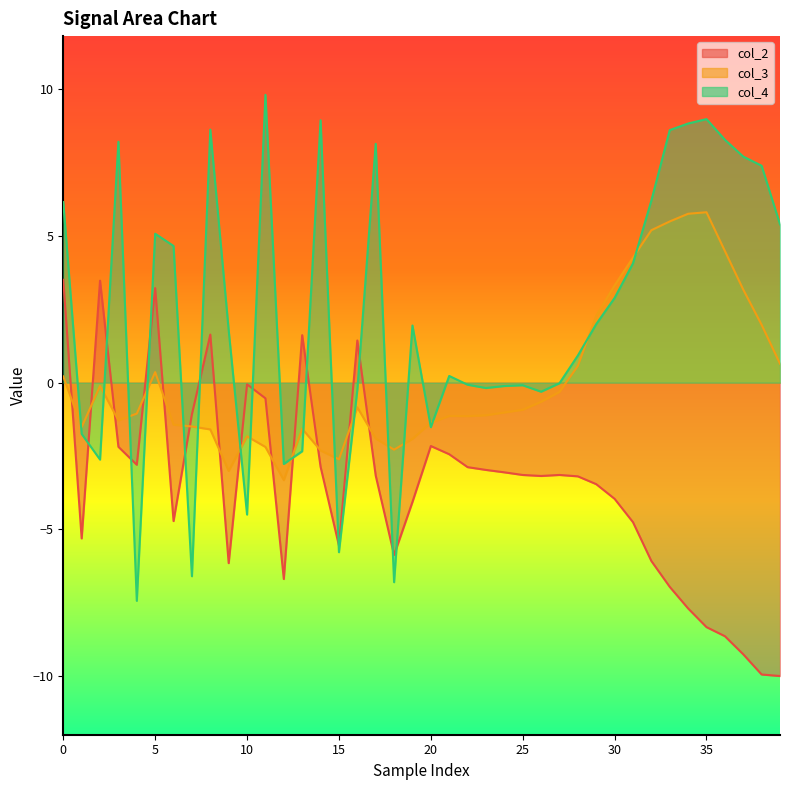

Does the chart display data point markers on the line(s)?

No